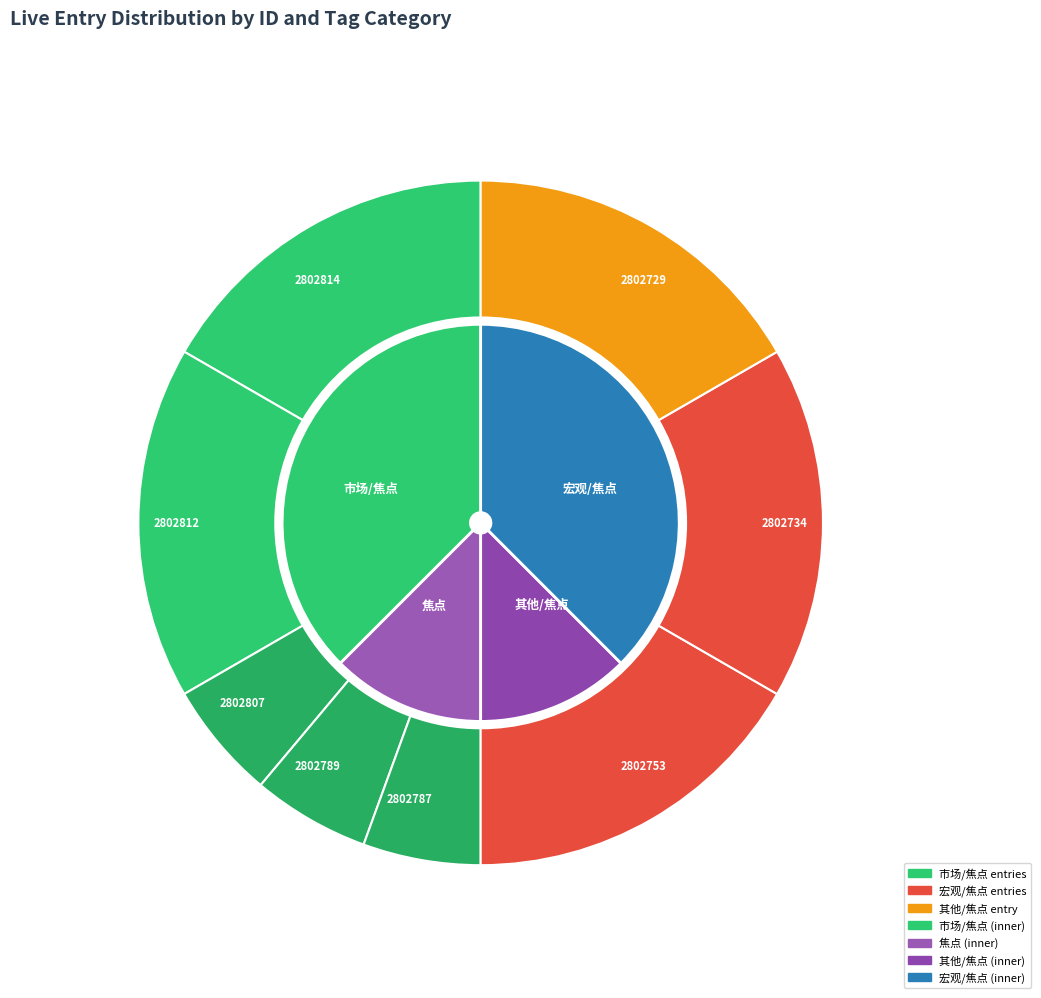

Is 2802729 the majority of the pie?

No